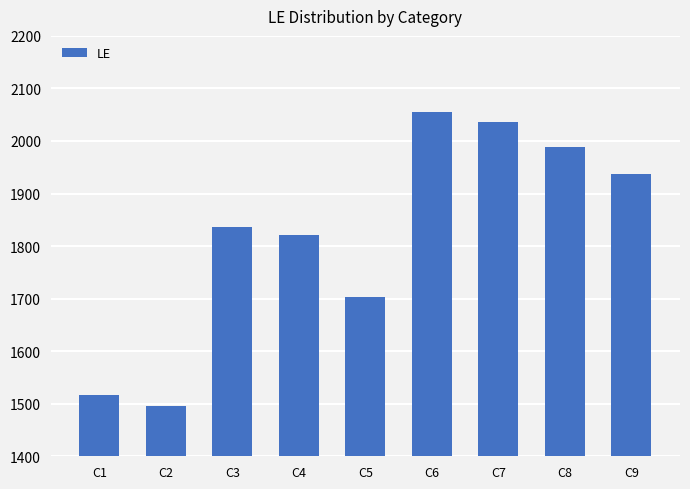

Reading left to right, extract all data points from this chart.

1517	1495	1836	1822	1703	2055	2037	1988	1937